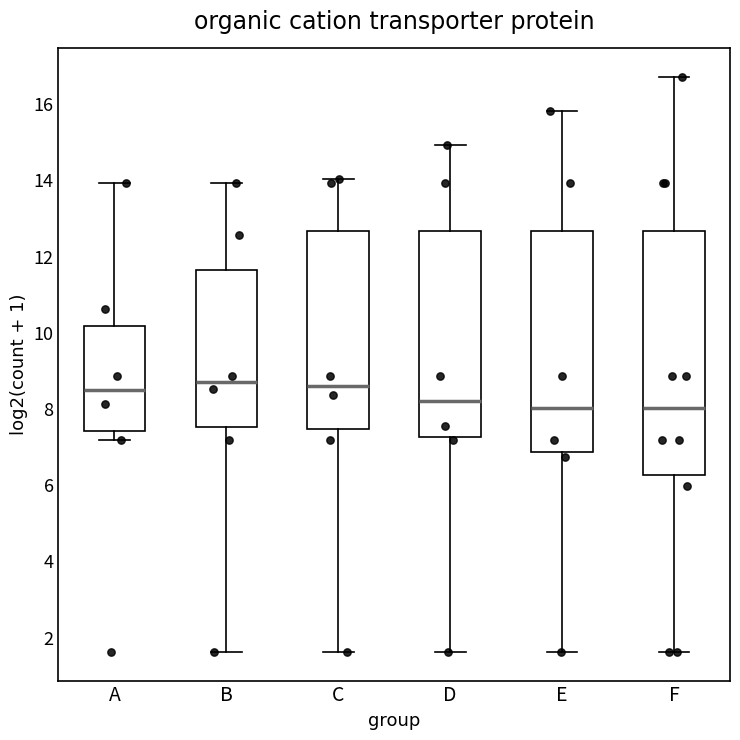

Where does the upper whisker of the box for A end on the y-axis? The values are not printed on the chart, so give them approximately, as read against the axis.

14.0